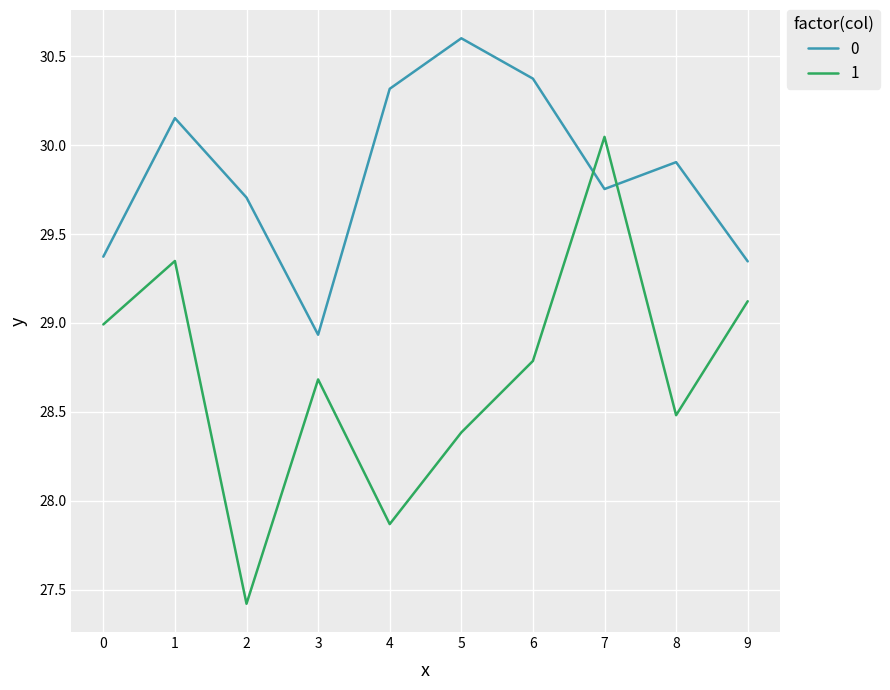

True or false: 1 has a value of 44.6 at 3.

False